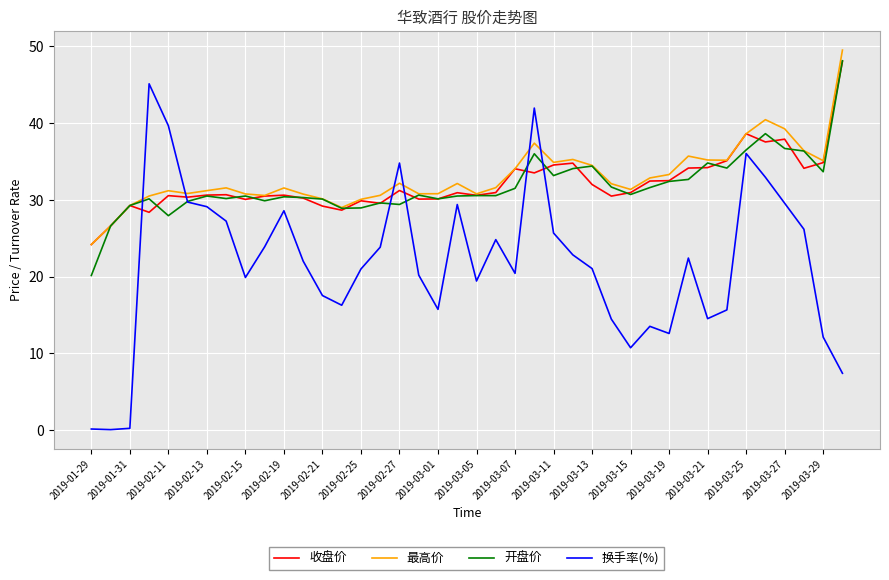

What is the maximum value for 最高价?

49.5